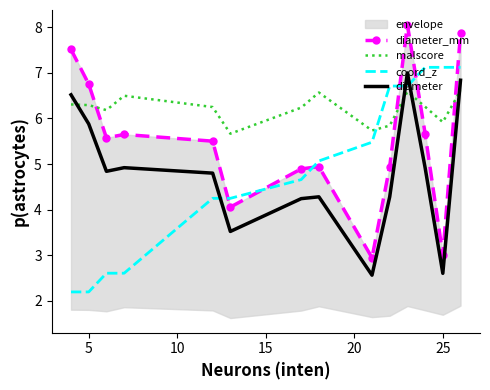

True or false: diameter and coord_z cross at least once.

True